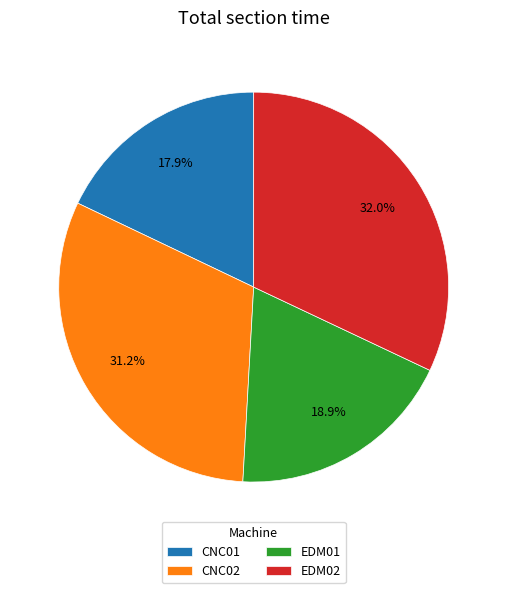

Count the number of slices in the pie.

4